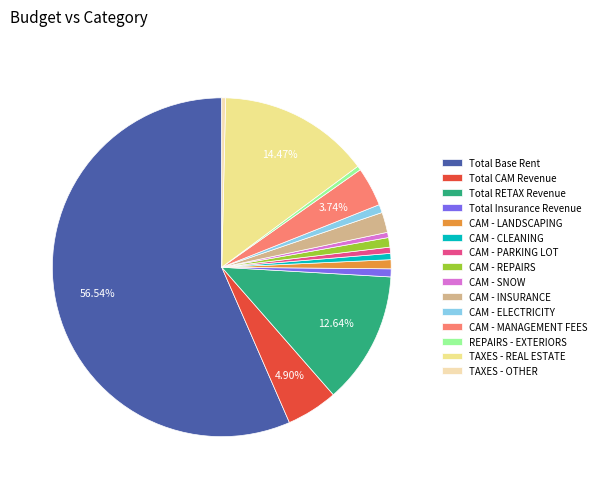

Between CAM - INSURANCE and Total Insurance Revenue, which is larger?

CAM - INSURANCE